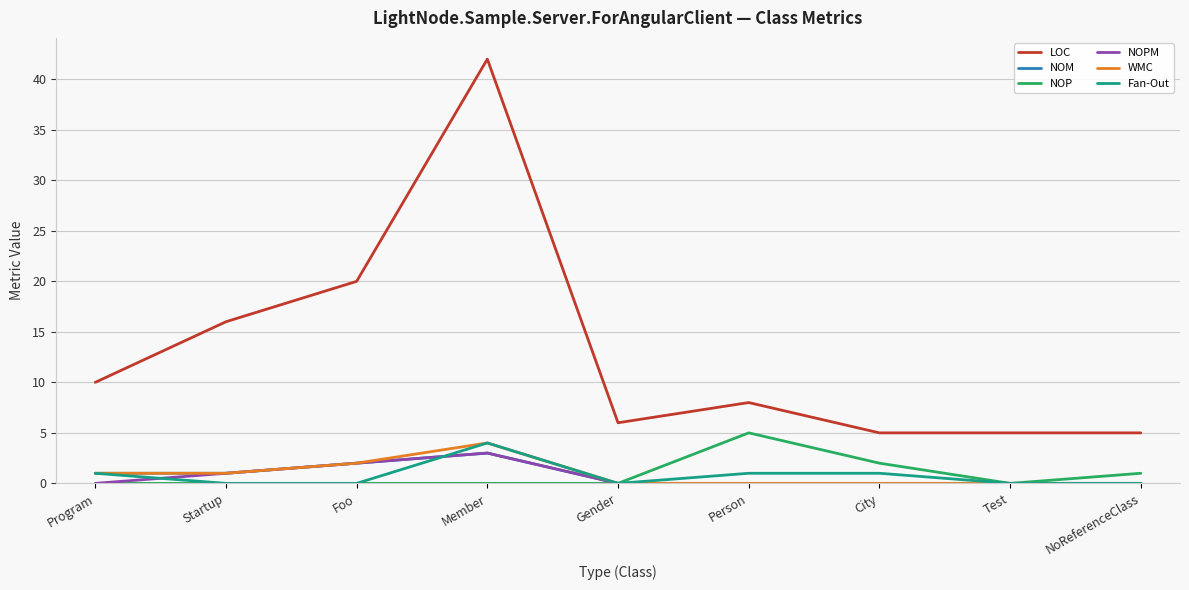

How many lines are shown in the chart?

6